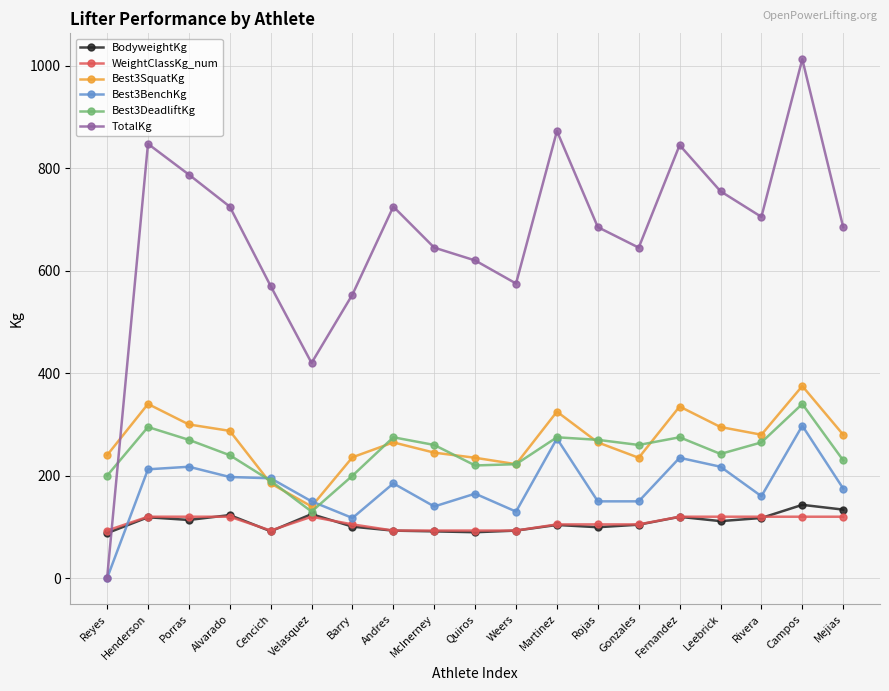

After their last crossing, which series has the higher values: BodyweightKg or Best3BenchKg?

Best3BenchKg